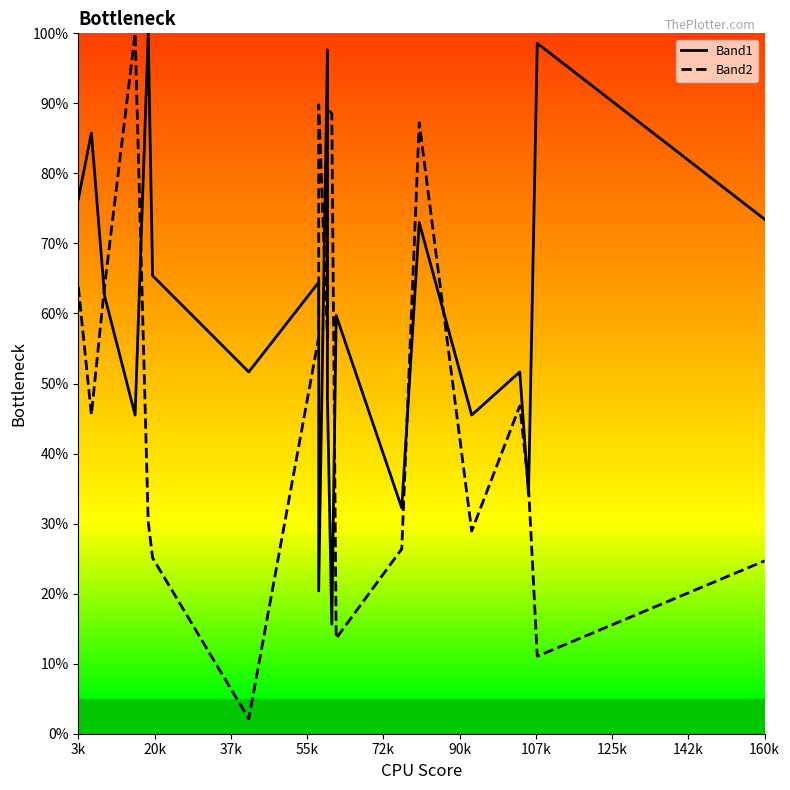

How many lines are shown in the chart?

2